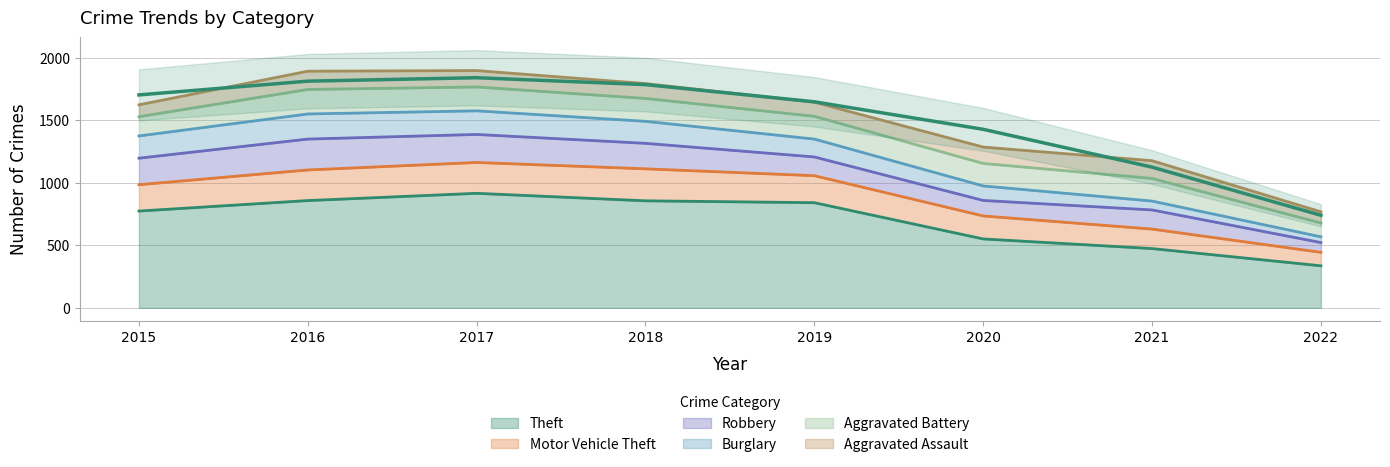

How many lines are shown in the chart?

6